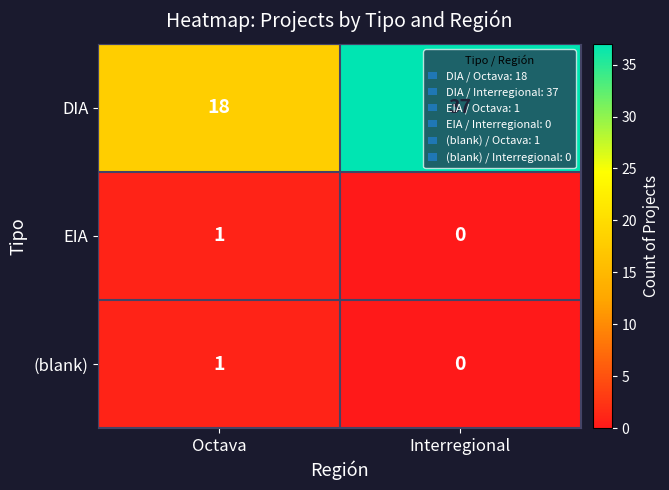

Is it true that DIA equals 12 at Octava?

False